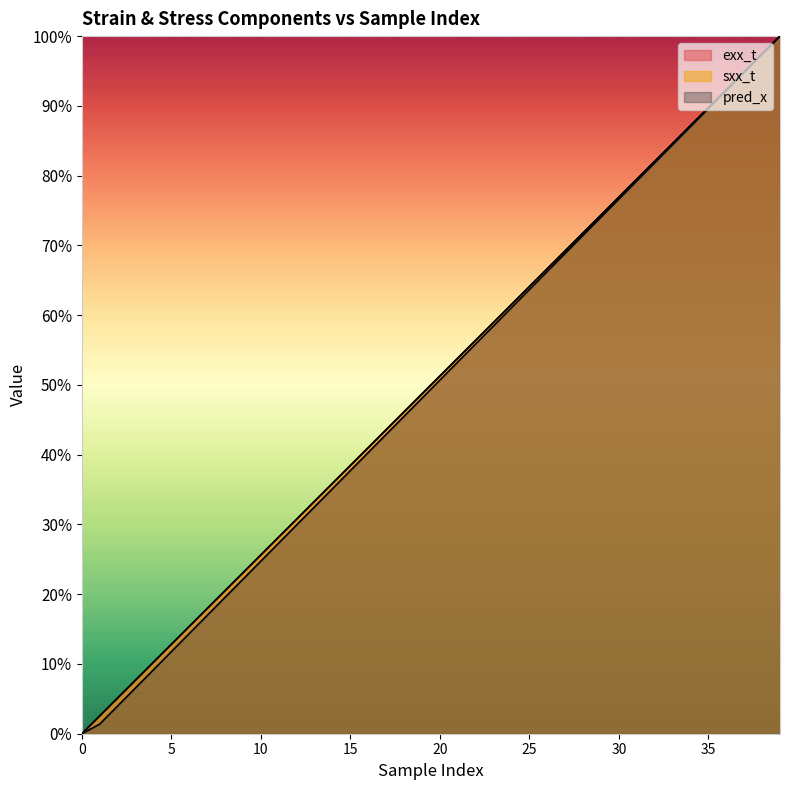

How many values in sxx_t are above zero?

39